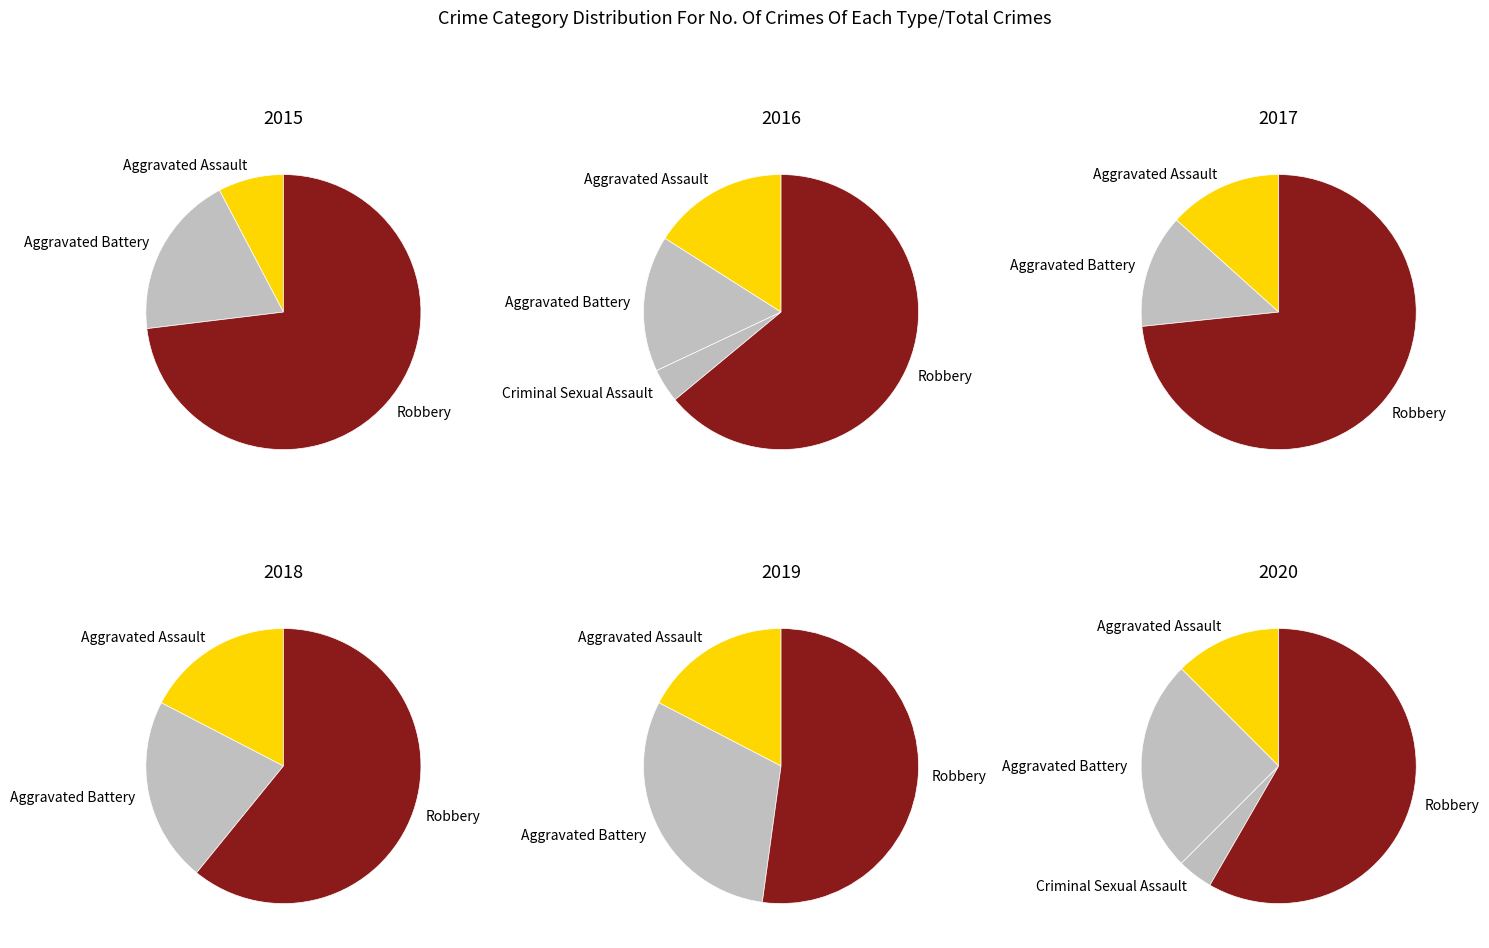

How many slices are in this pie chart?

4